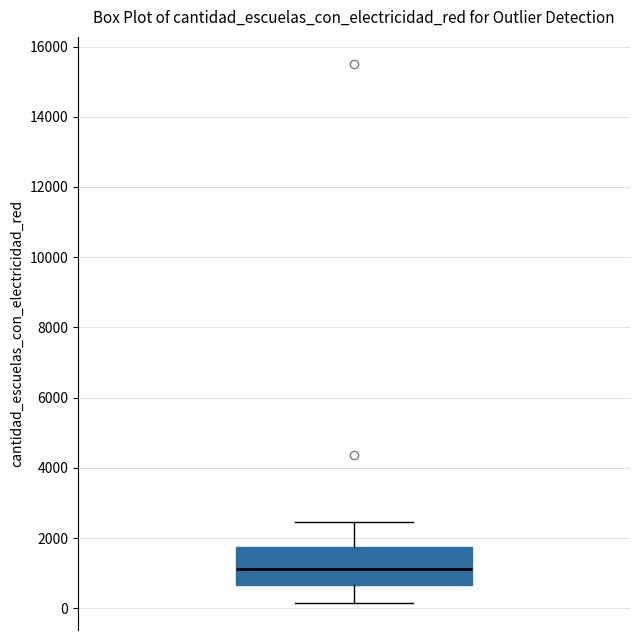

Where does the lower whisker of the box end on the y-axis? The values are not printed on the chart, so give them approximately, as read against the axis.

200